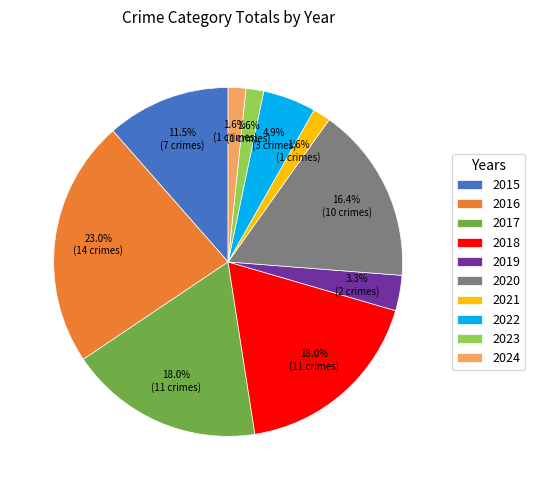

To the nearest percent, what percentage of the pie is 2023?

2%